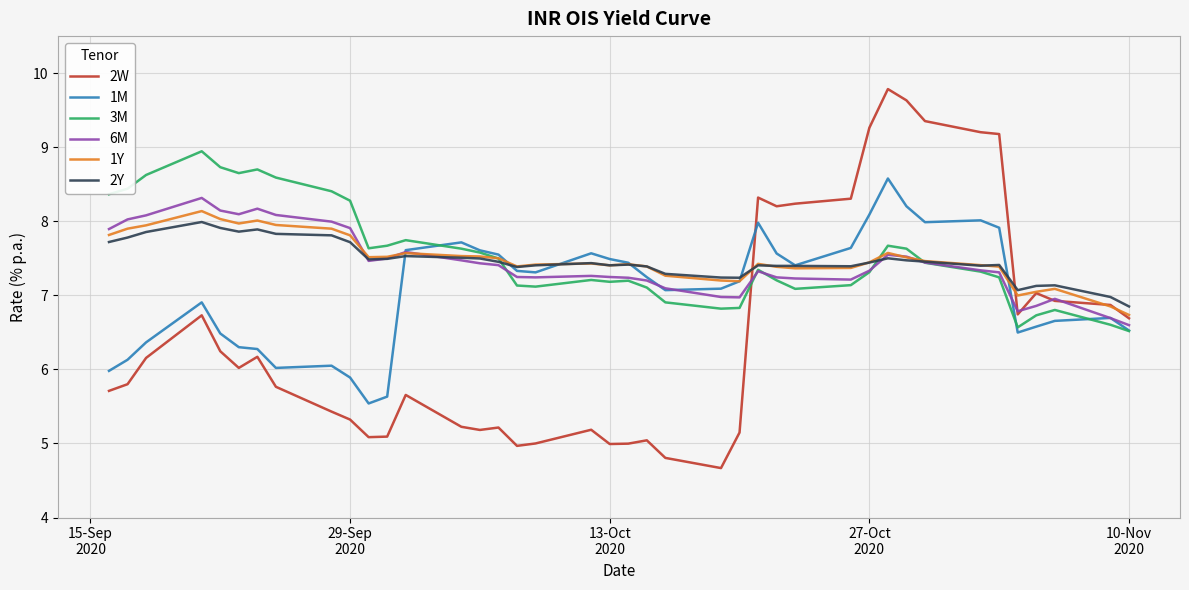

What is the greatest value displayed?

9.8